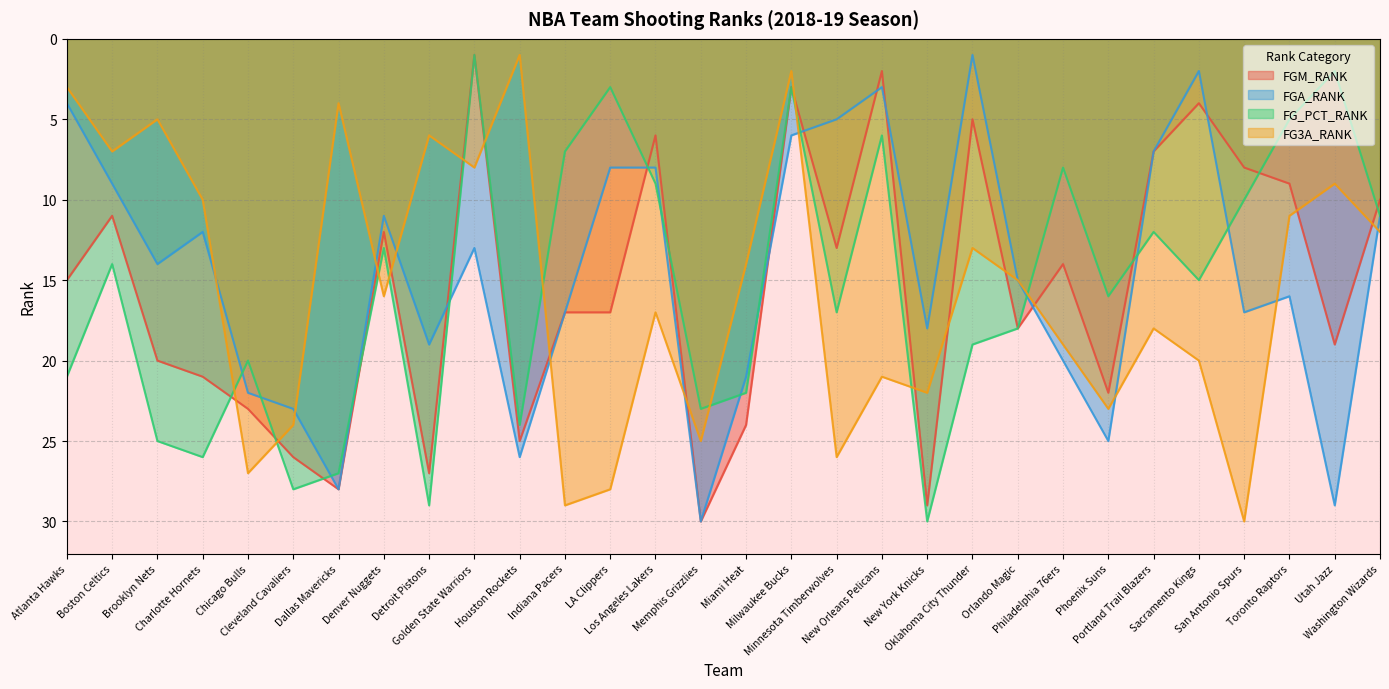

True or false: FG3A_RANK has more than 0 interior local peaks.

True